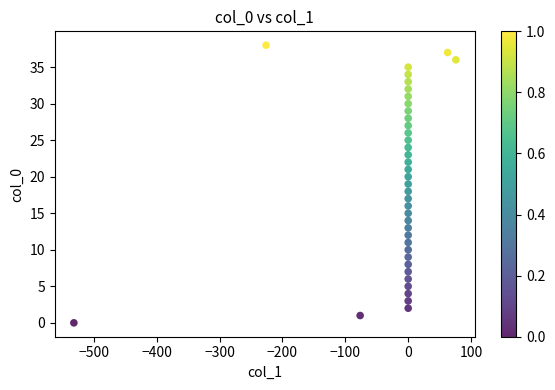

What is the range of Y values (max minus min)?

38